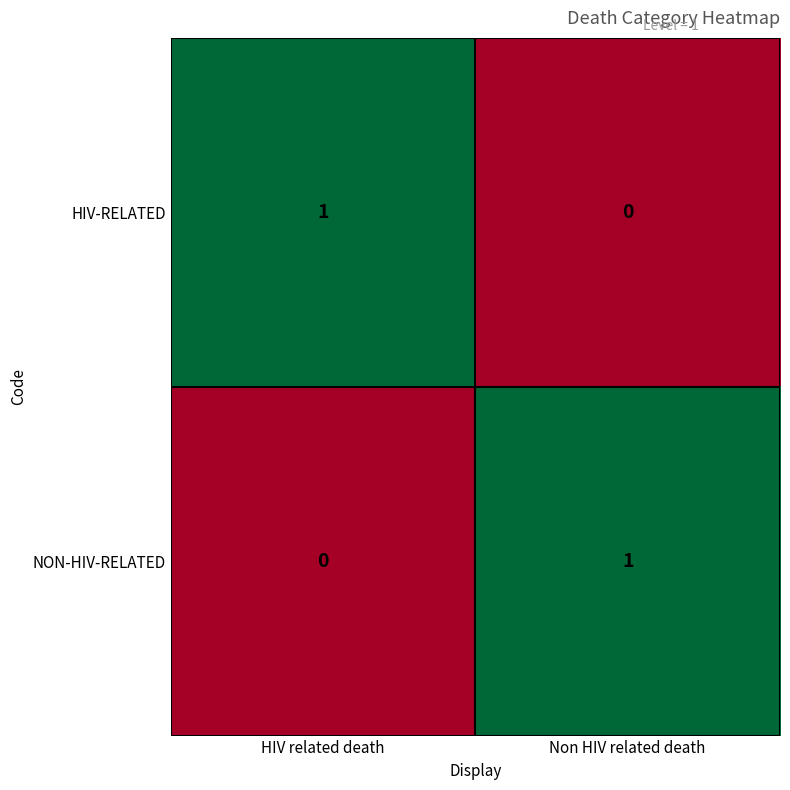

At which label does NON-HIV-RELATED reach its minimum?

HIV related death